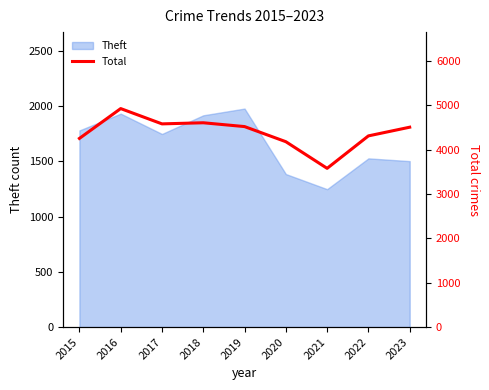

Reading left to right, what are all the values shown in this chart?

2015=4255	2016=4928	2017=4583	2018=4608	2019=4522	2020=4181	2021=3580	2022=4312	2023=4508